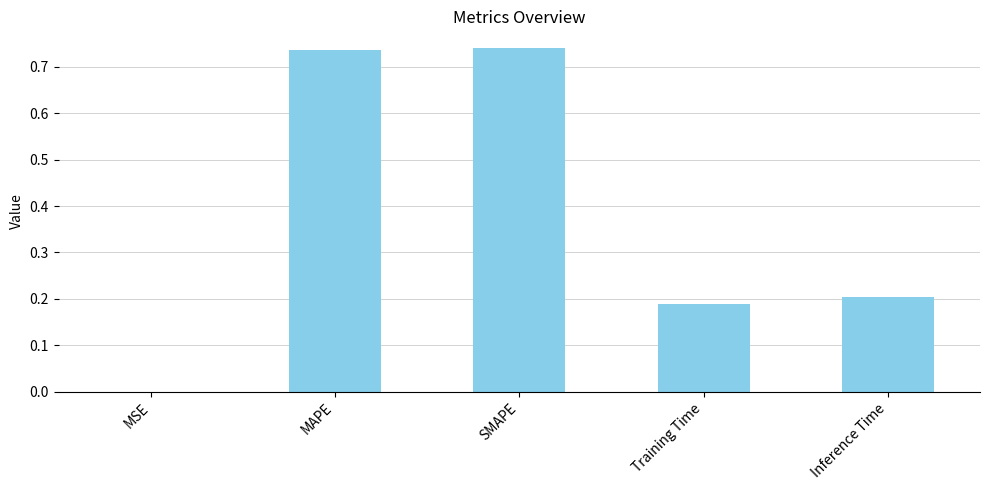

Between Training Time and MAPE, which is larger?

MAPE